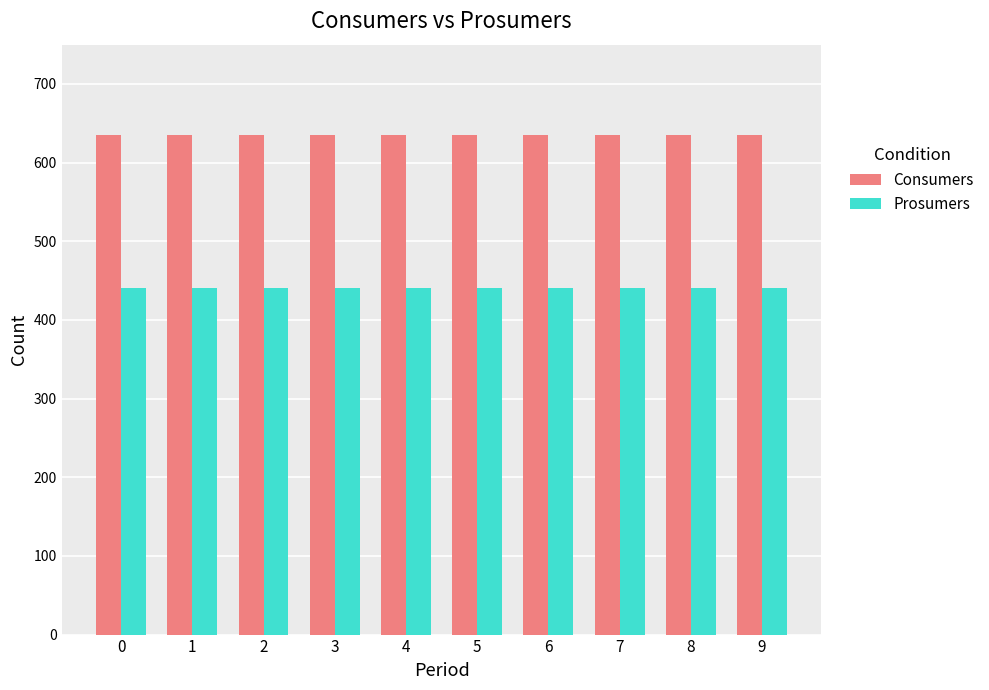

What is the sum of the Consumers values at 4 and 8?

1270